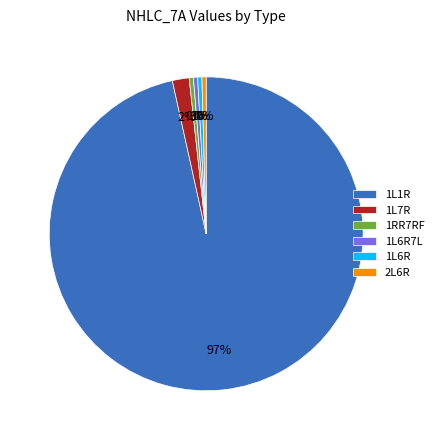

Which slice is the largest?

1L1R